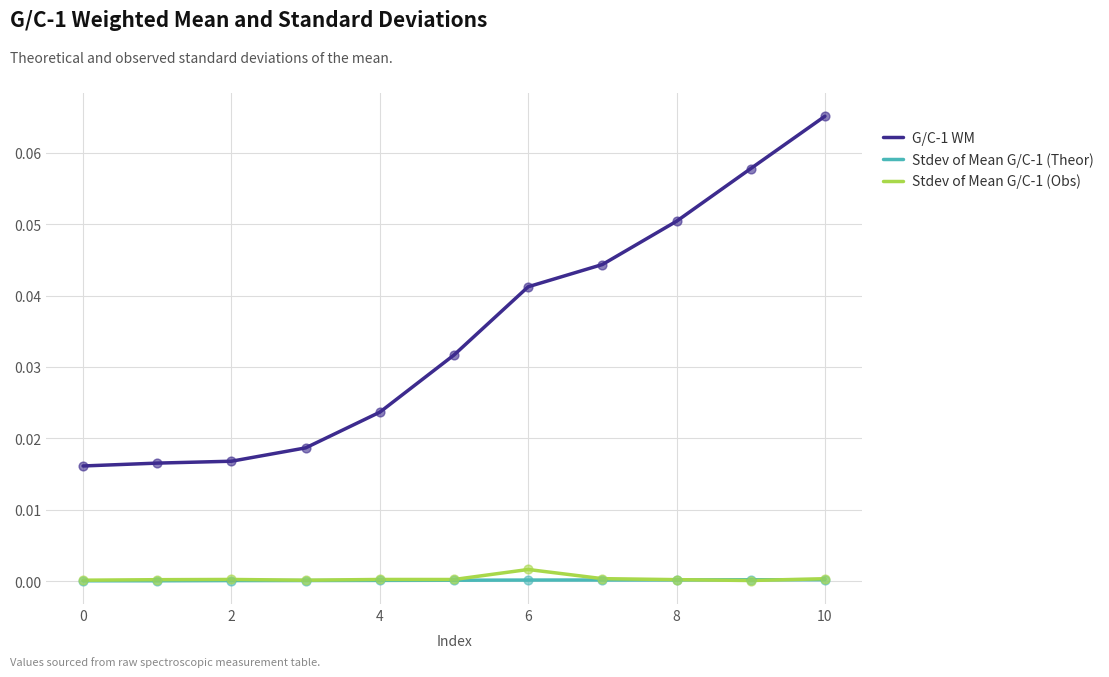

Which series has the largest total across all categories?

G/C-1 WM